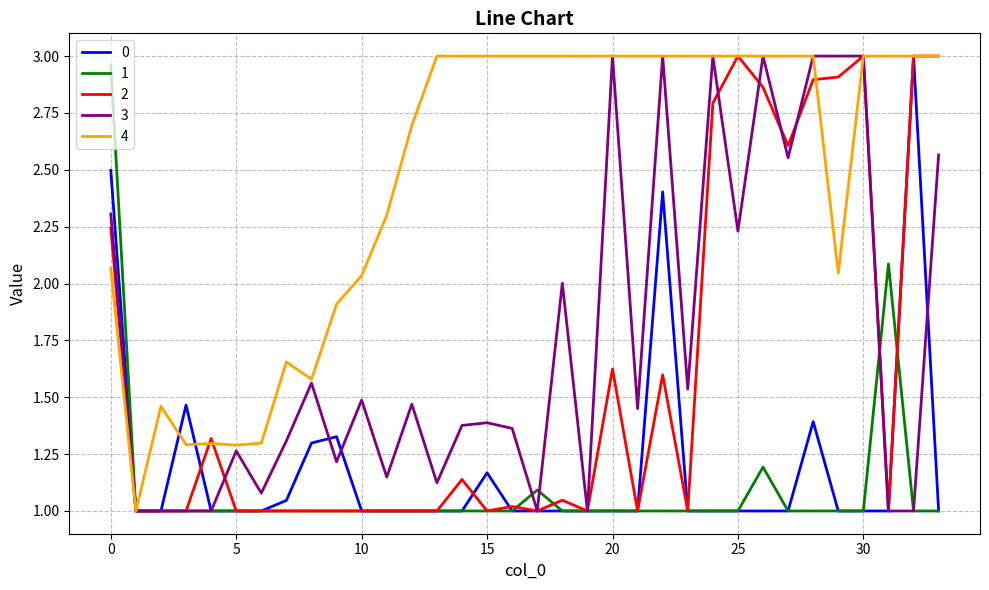

True or false: 0 has more than 2 interior local peaks.

True